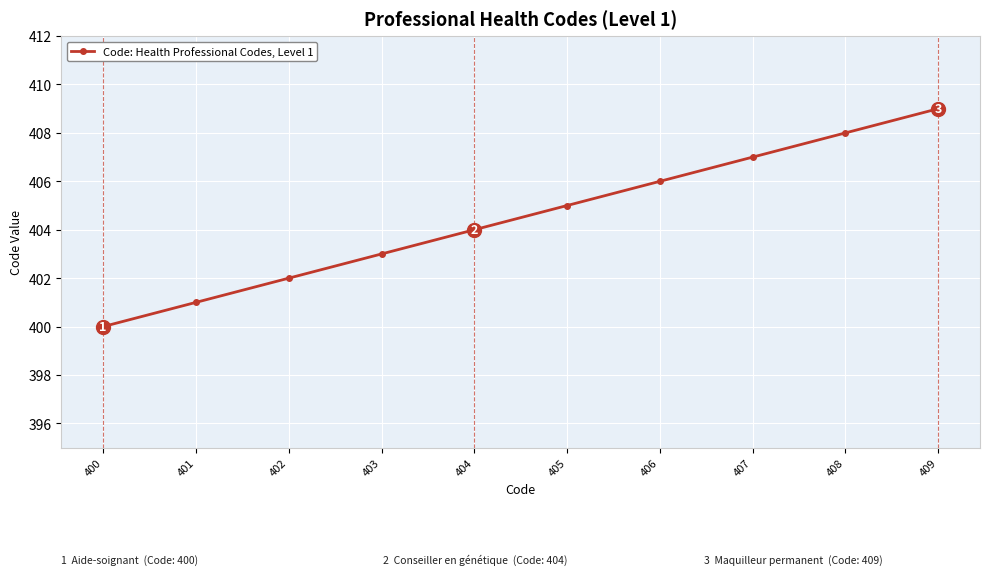

How many values are between 402 and 407?

6